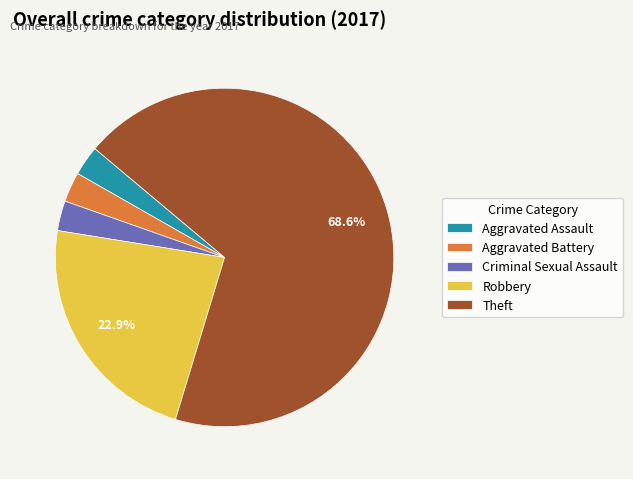

Is it true that Theft is 69% of the pie?

True